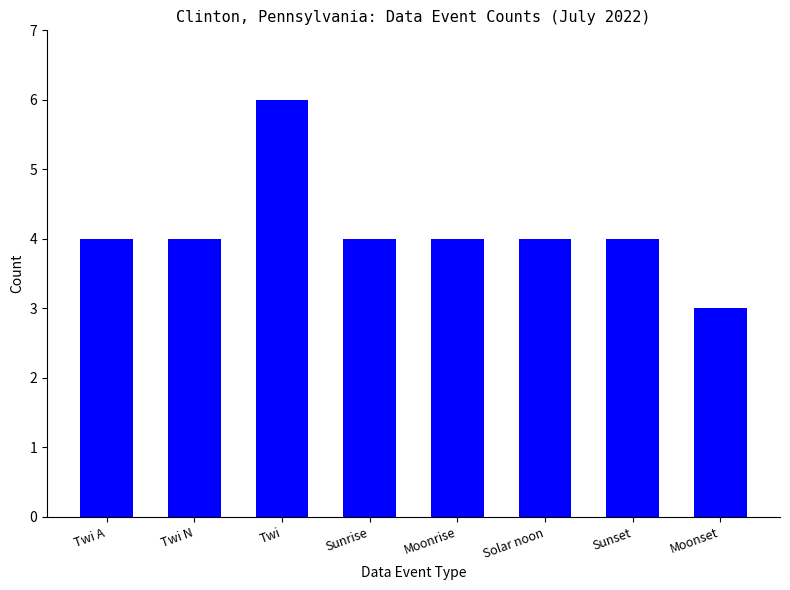

Reading right to left, extract all data points from this chart.

3	4	4	4	4	6	4	4